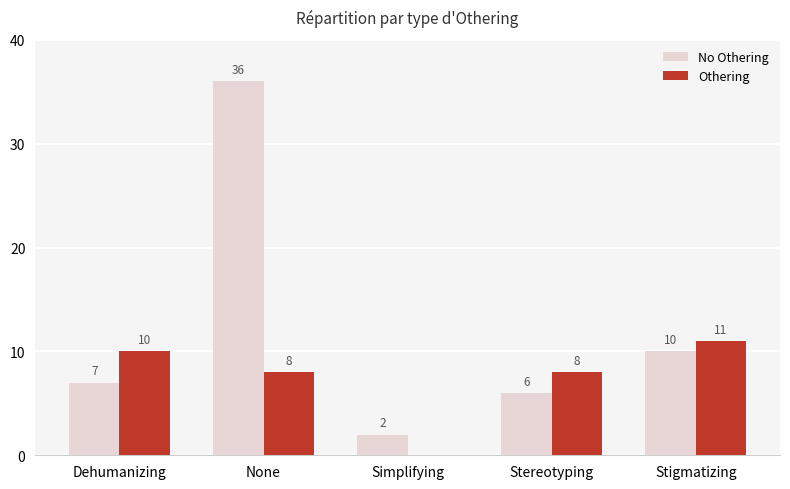

What is the sum of all No Othering values?

61